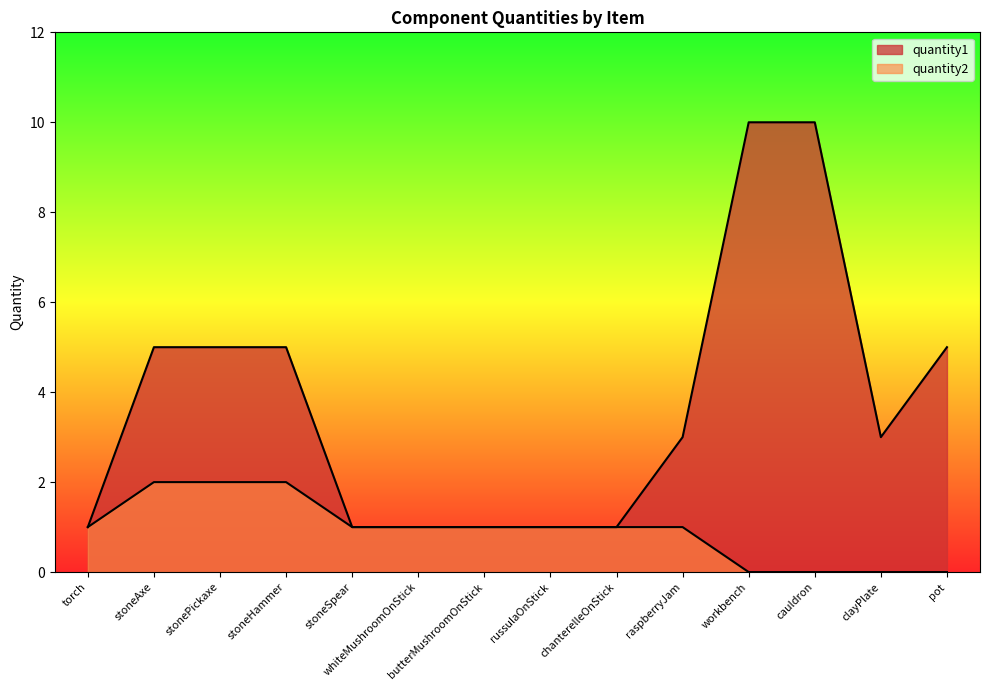

Between raspberryJam and workbench, which series saw the biggest shift?

quantity1